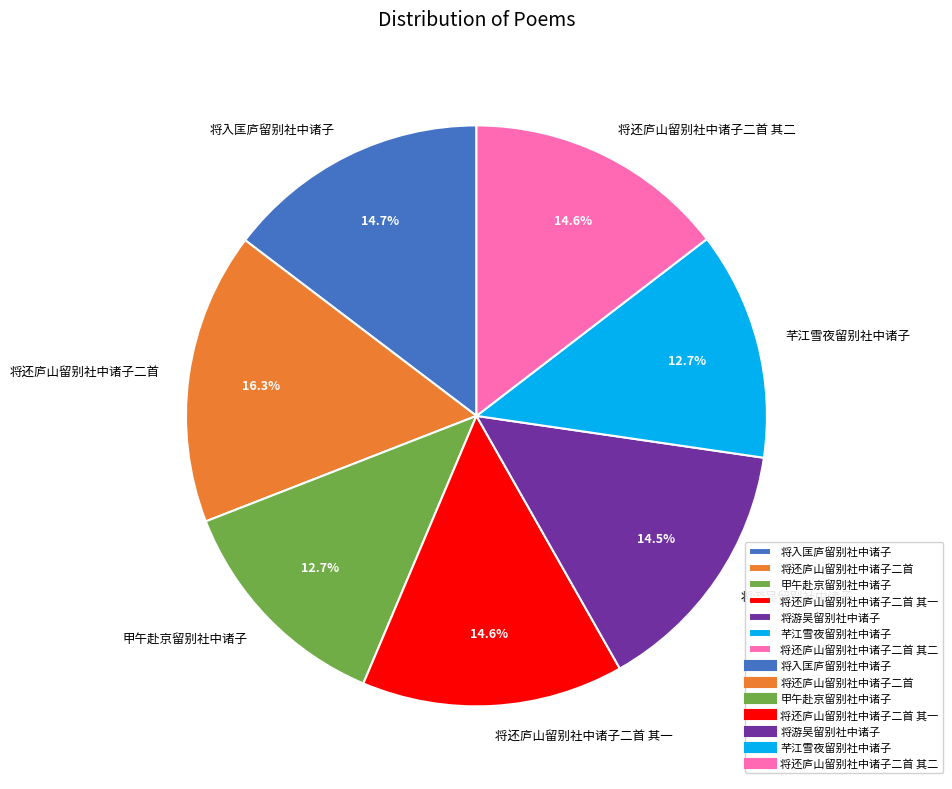

To the nearest percent, what is the difference between the 将游吴留别社中诸子 and 芊江雪夜留别社中诸子 slice percentages?

2%